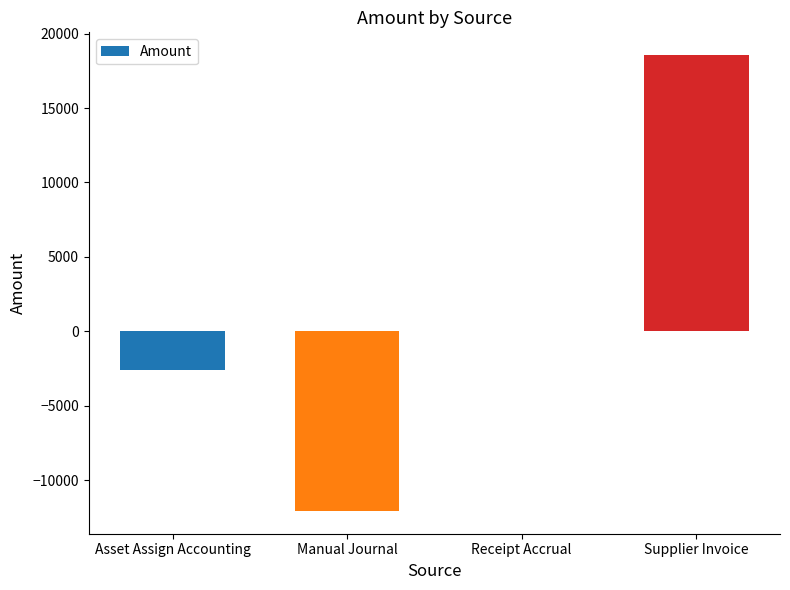

True or false: the data shows -7100.6 at Manual Journal.

False